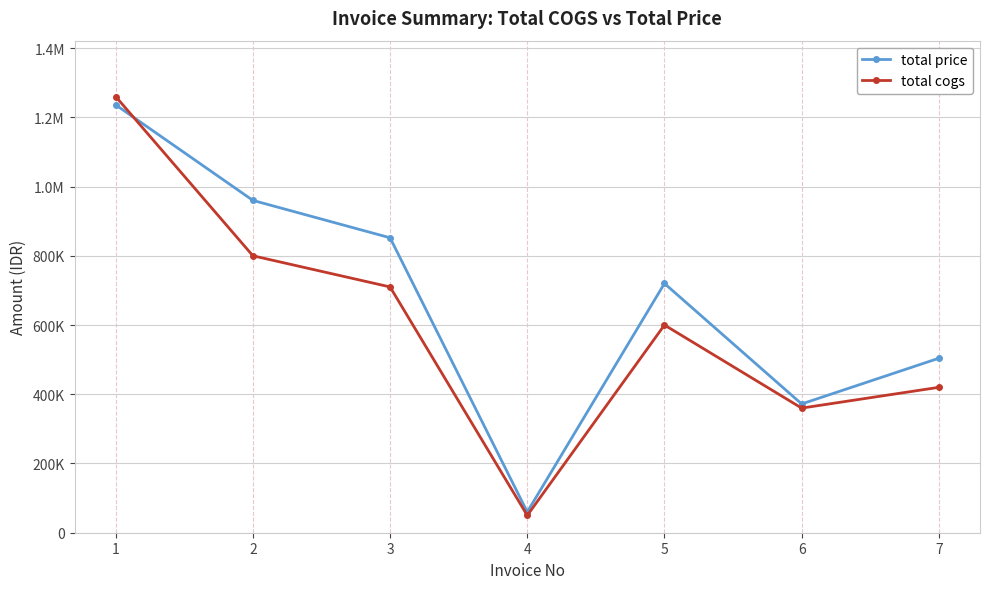

Which series has the largest total across all categories?

total price